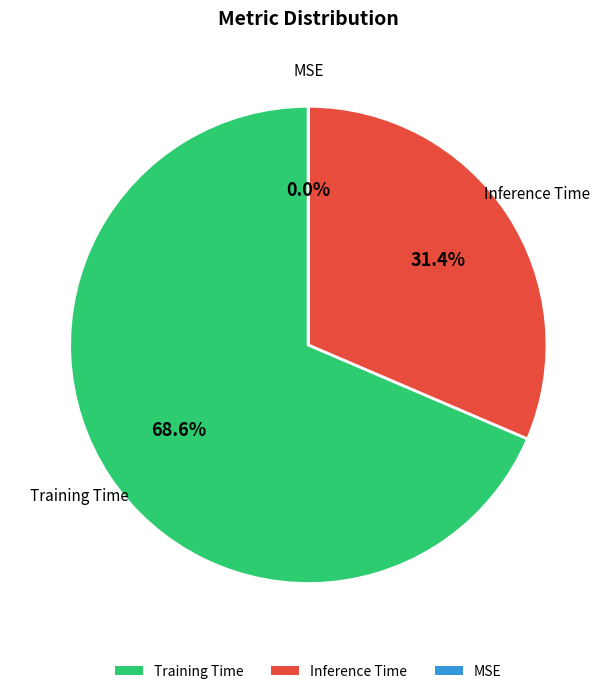

The Inference Time slice represents 41% of the pie. True or false?

False